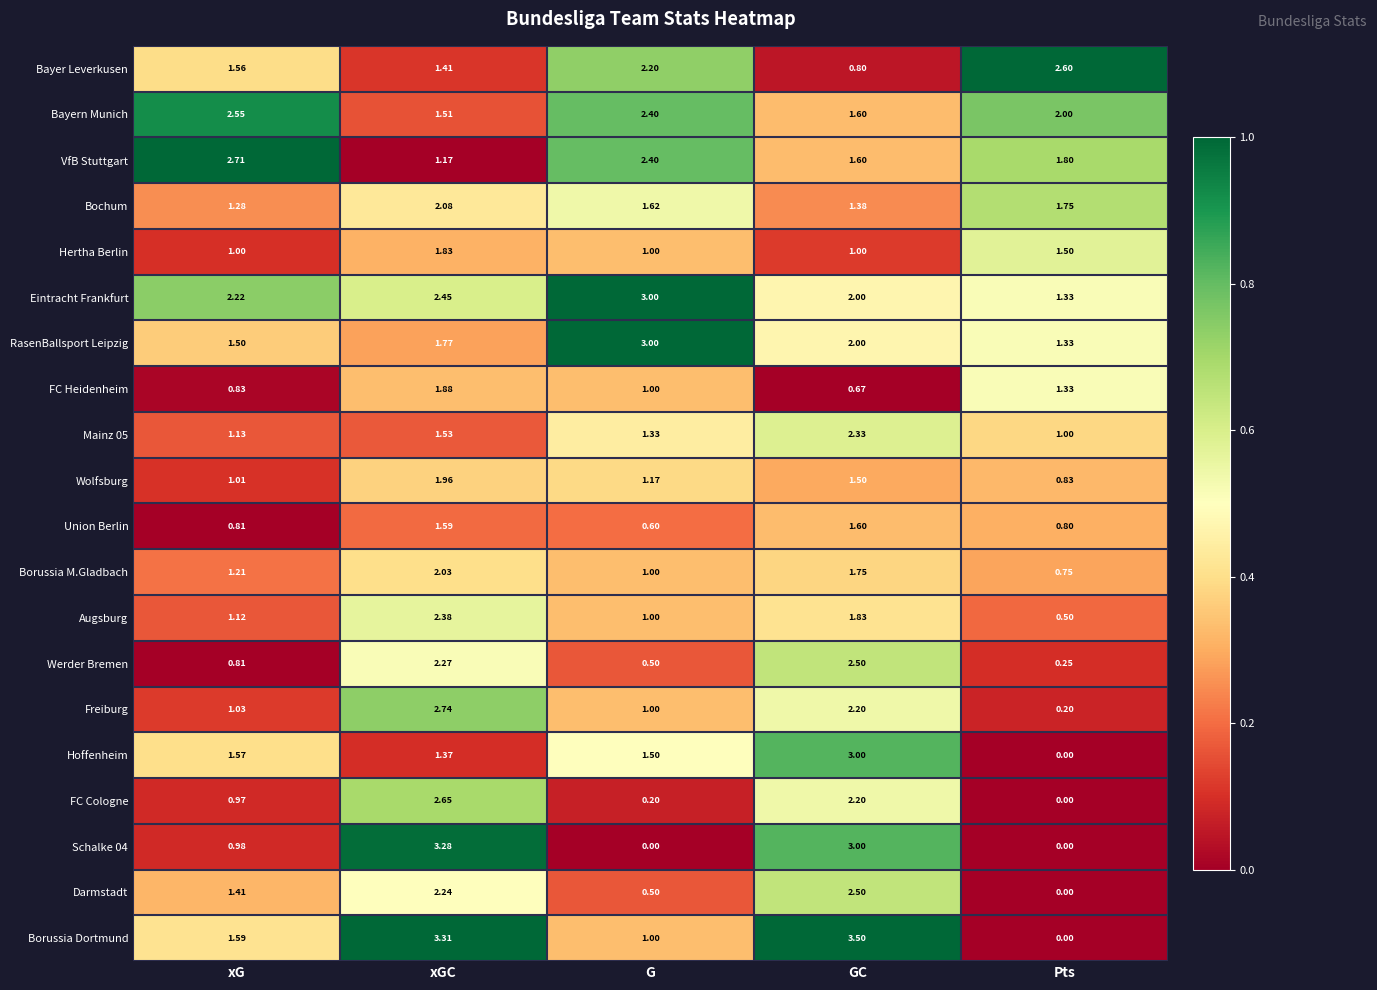

How many distinct data groups are displayed?

20